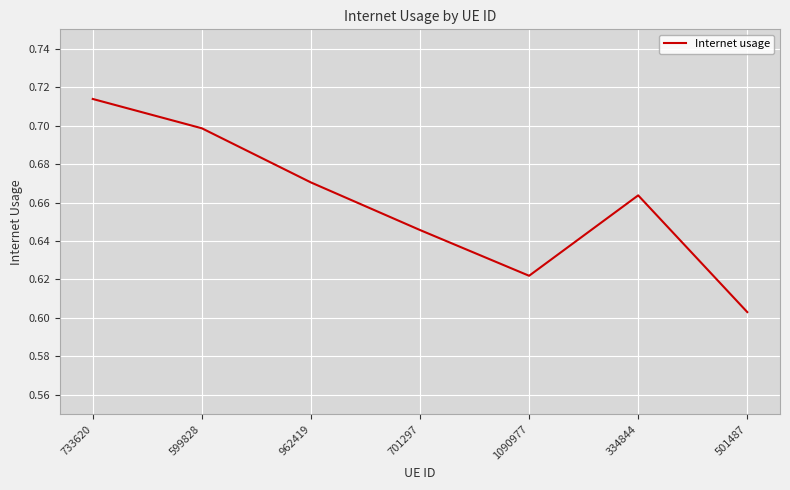

Which has a higher value, 962419 or 599828?

599828